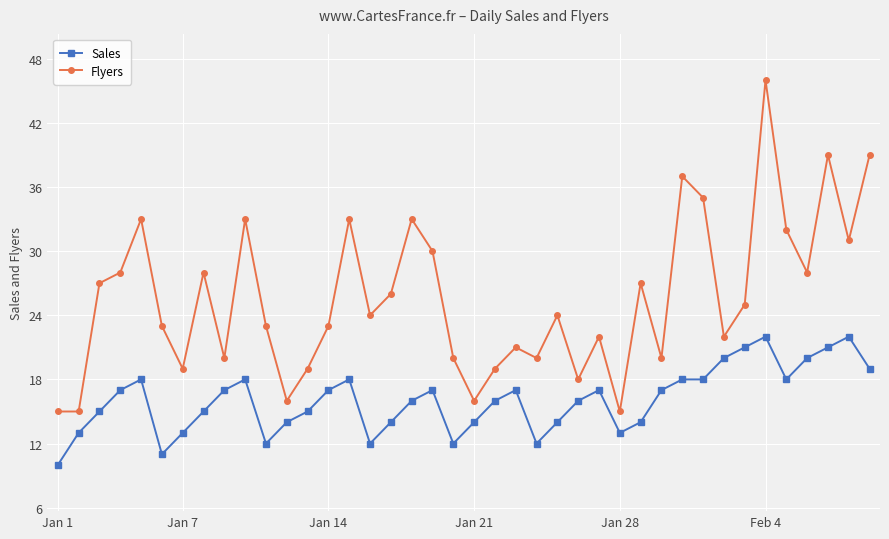

What is the sum of all Sales values?

643